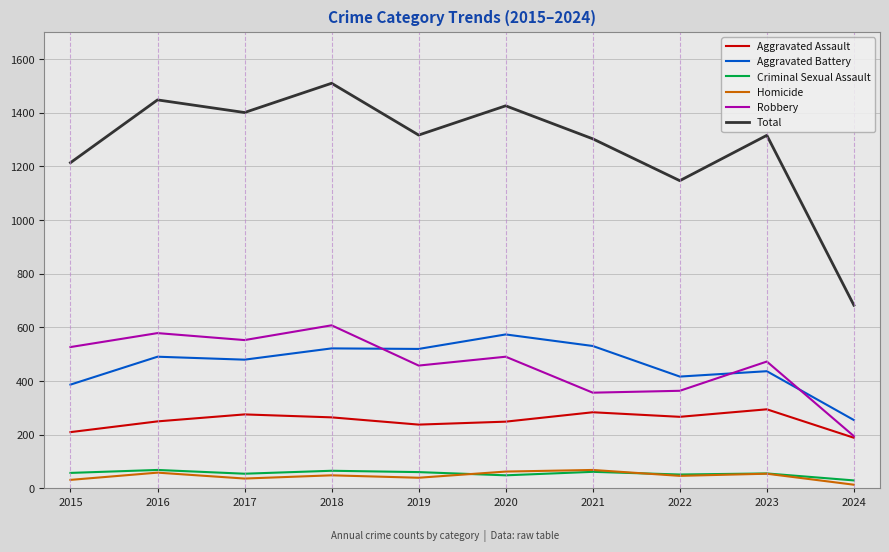

True or false: Criminal Sexual Assault and Robbery cross at least once.

False